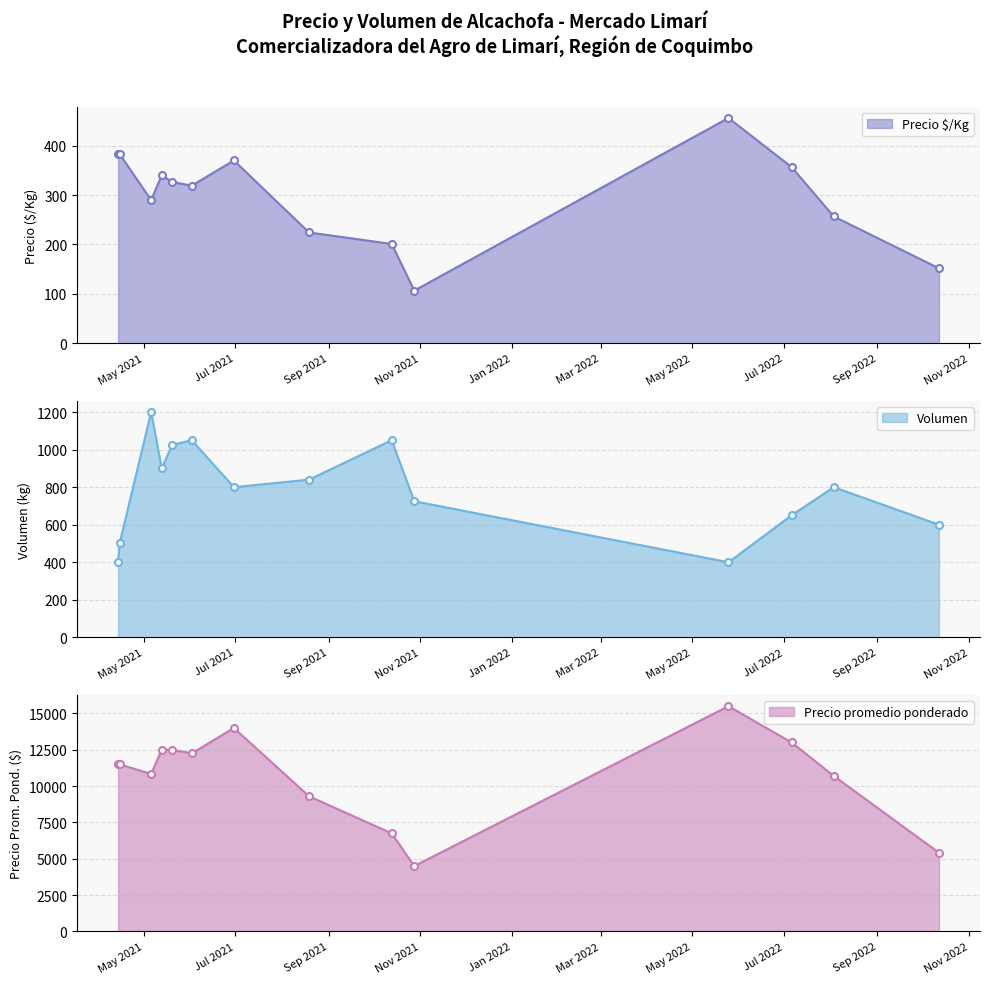

What is the value of the Precio $/Kg point at the 6th from the left?

319.0